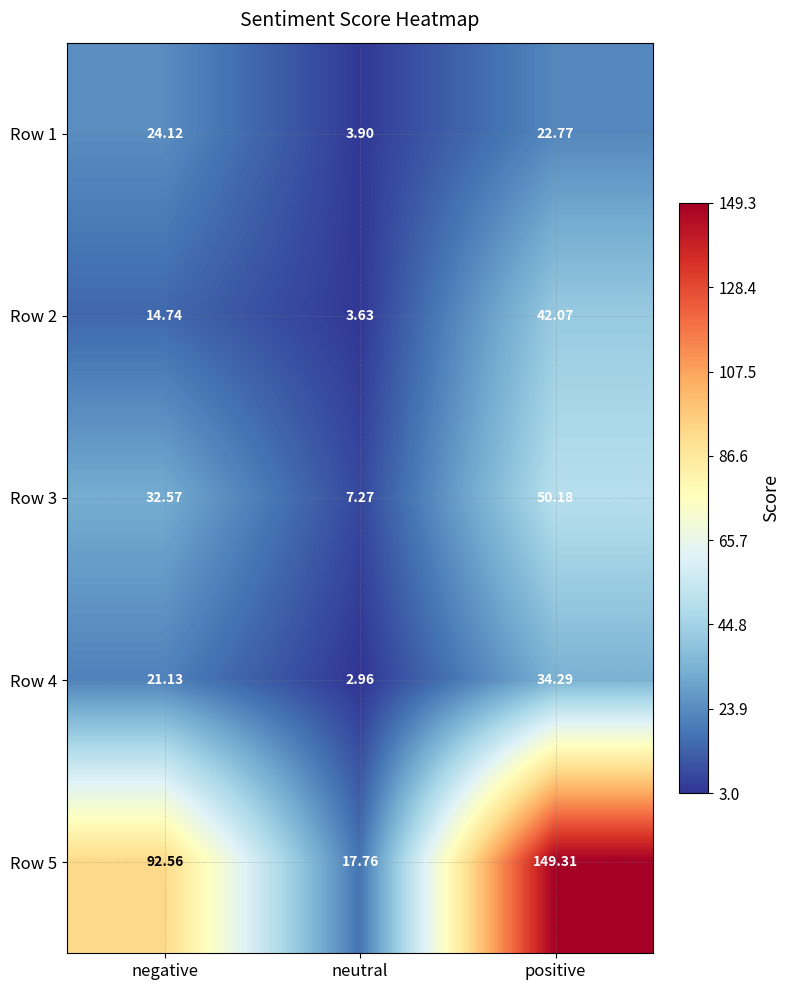

Which category has the lowest value in the Row 2 series?

neutral